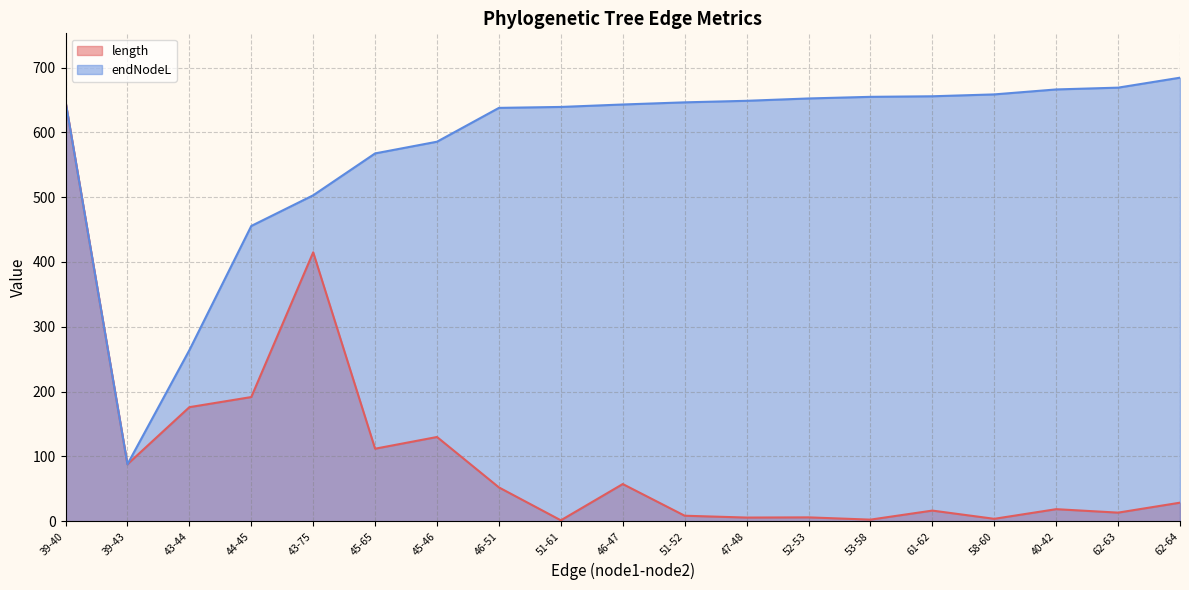

Which series has the widest spread of values?

length